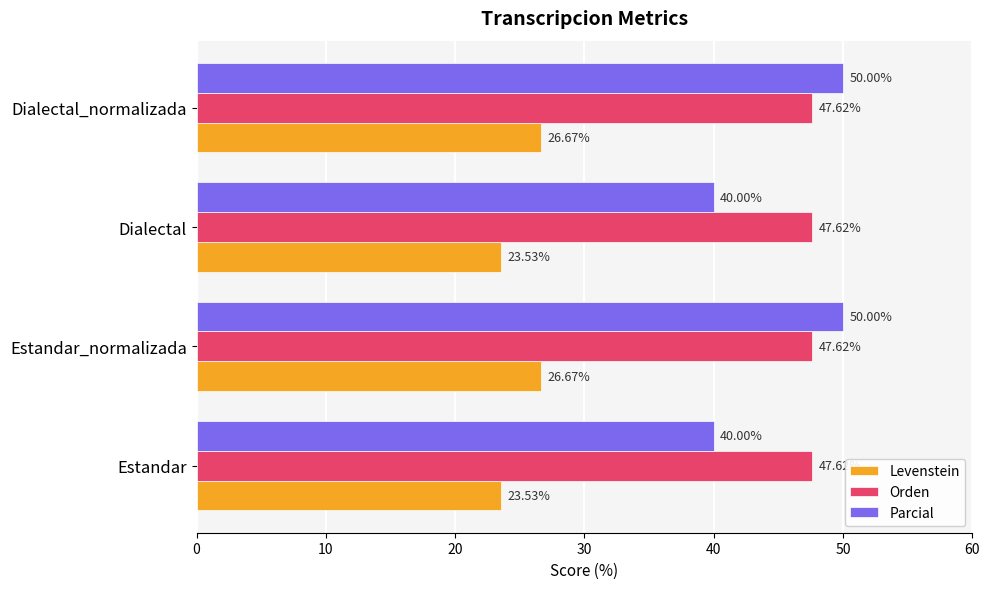

How many data points in Parcial are less than 50?

2